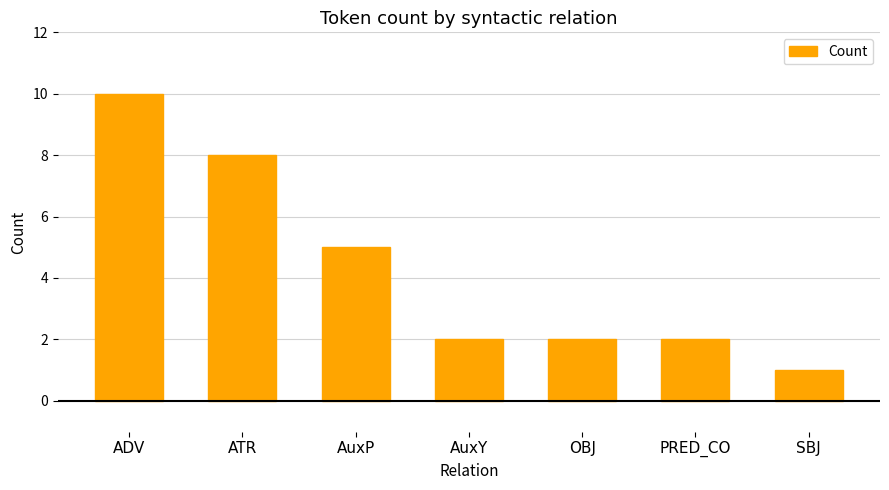

What is the approximate value at AuxP?

5